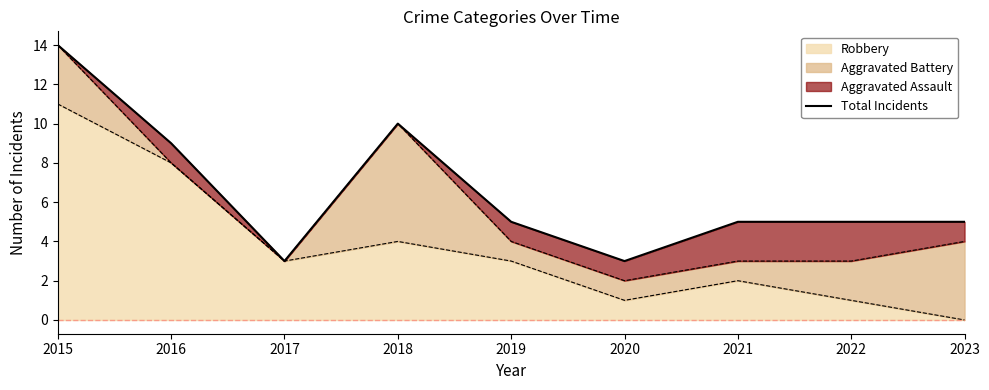

Where is the first local minimum?

2017